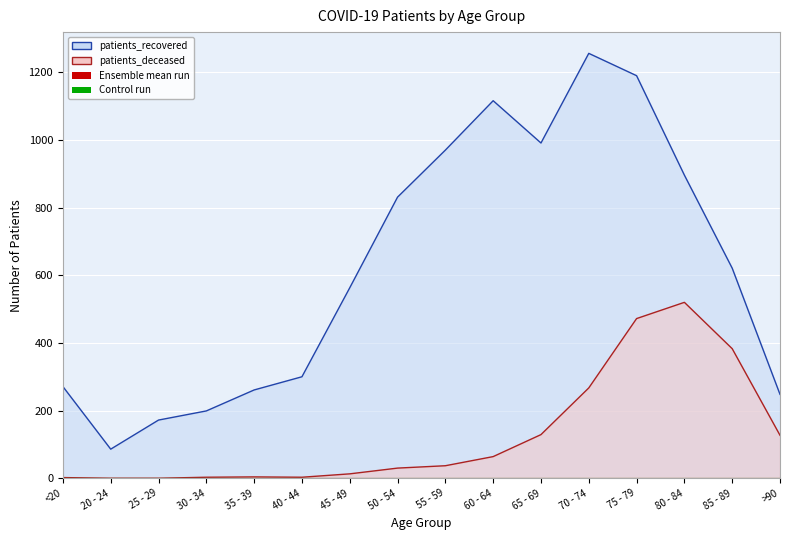

What is the sum of the patients_deceased values at 80 - 84 and 30 - 34?

523